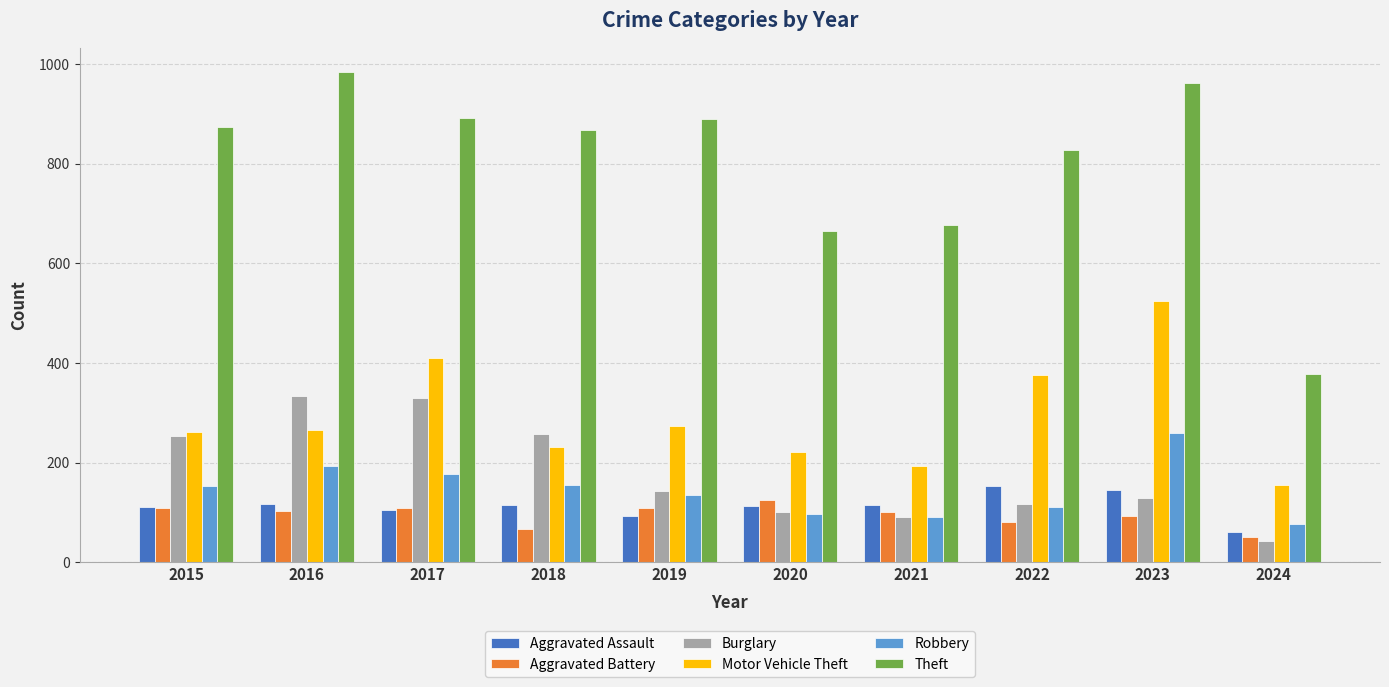

What is the difference between the second highest and second lowest values in the Robbery series?

103